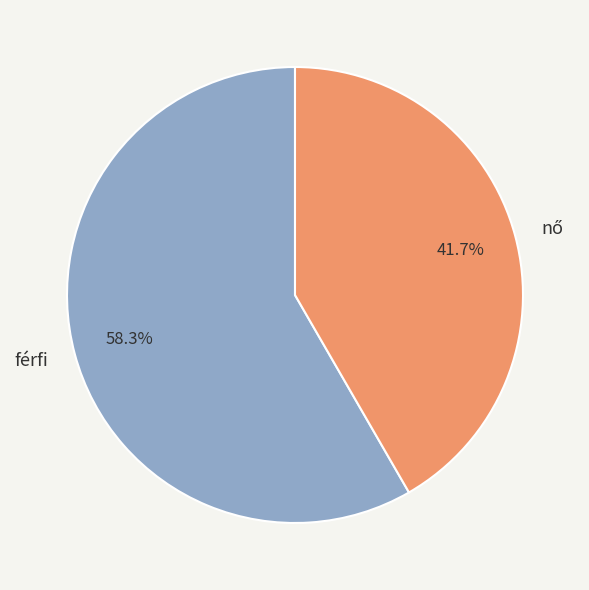

Is it true that férfi is 58% of the pie?

True